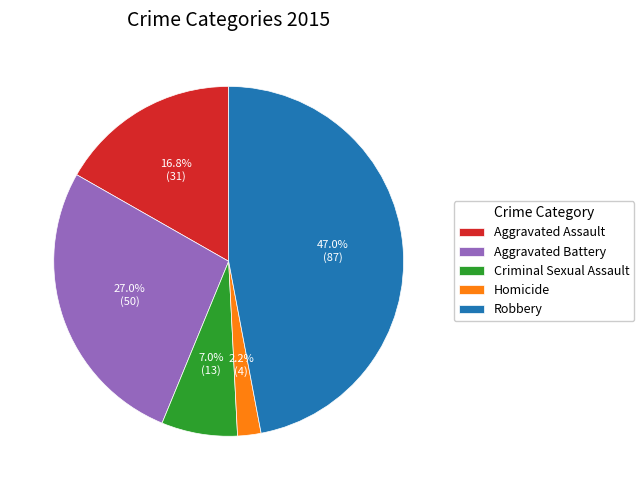

Combined, do Robbery and Aggravated Assault account for over 50%?

Yes